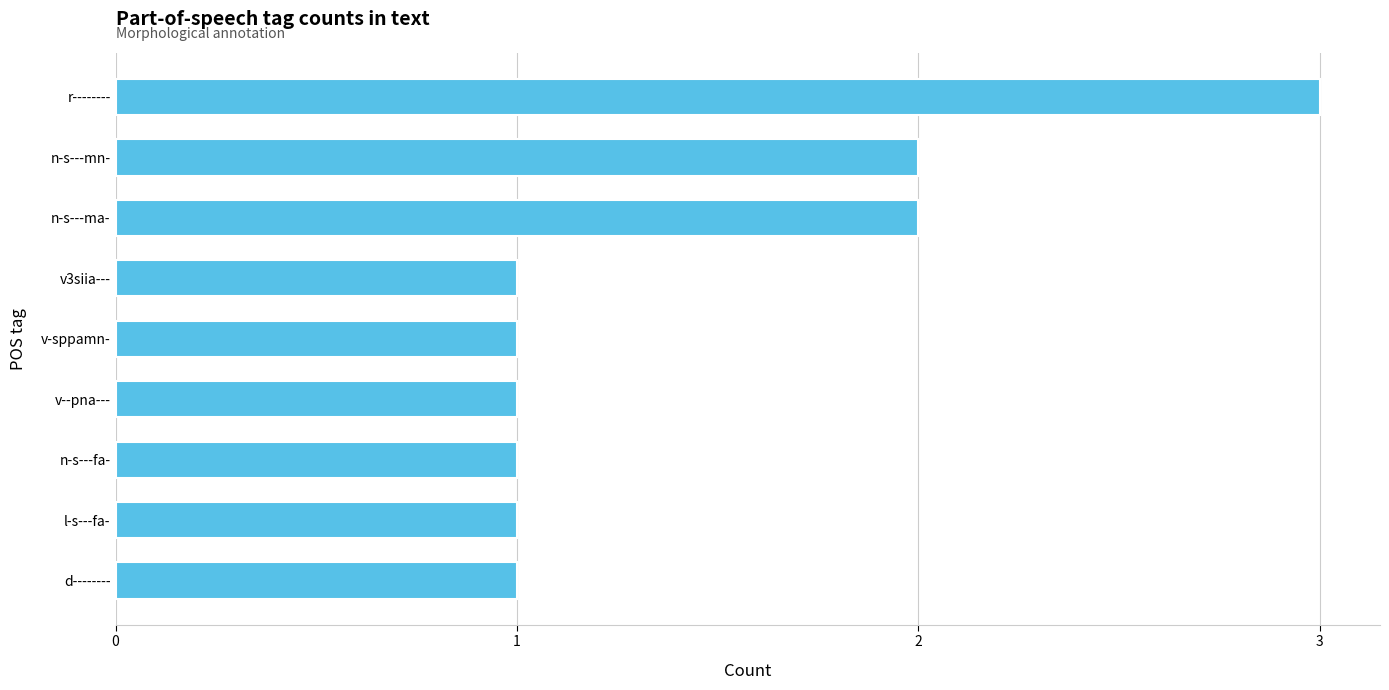

The chart shows a value of 1 at v-sppamn-. True or false?

True